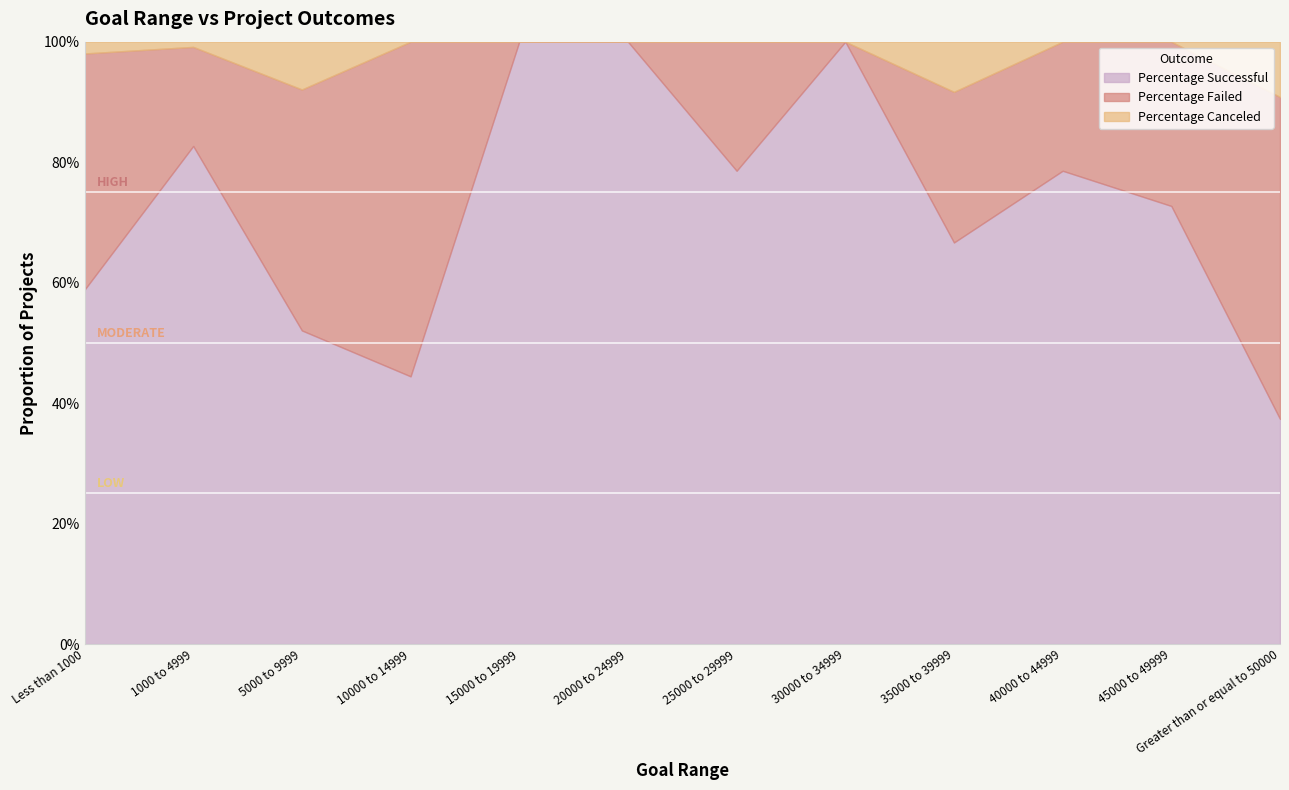

True or false: Percentage Failed and Percentage Successful cross at least once.

True